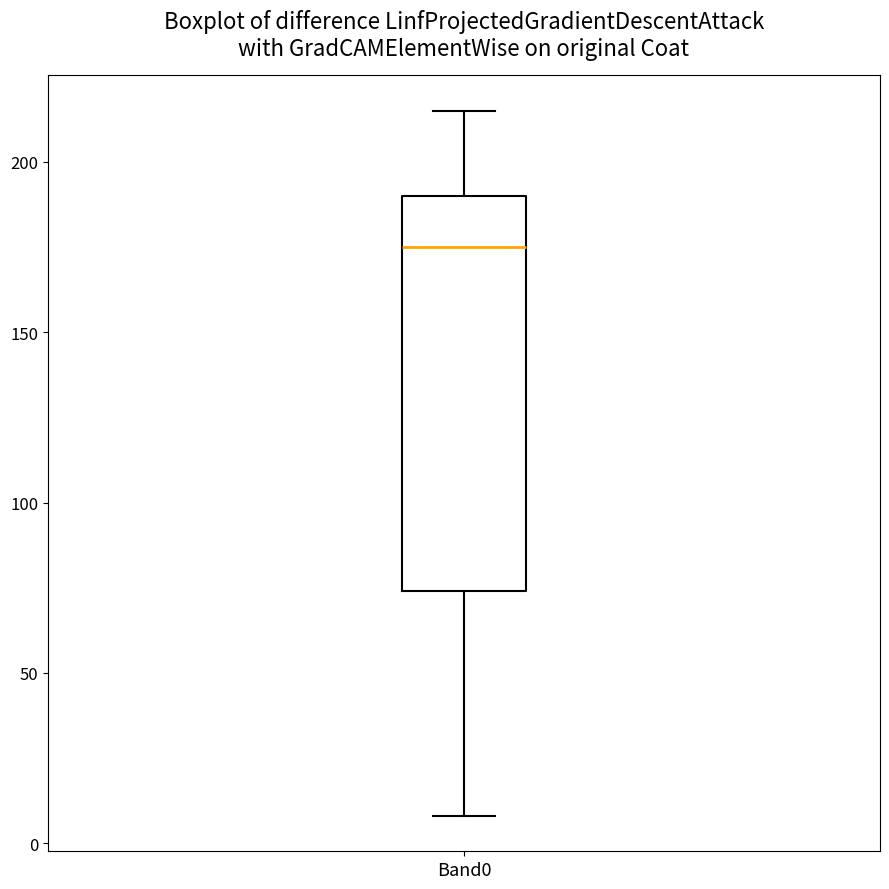

Where does the lower whisker of the box for Band0 end on the y-axis? The values are not printed on the chart, so give them approximately, as read against the axis.

10